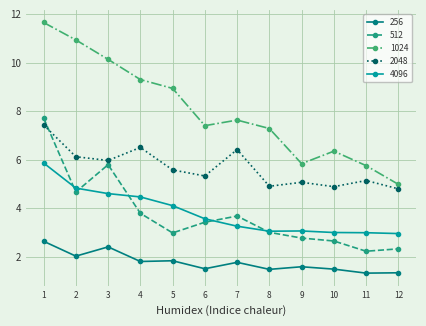

True or false: 1024 and 256 cross at least once.

False